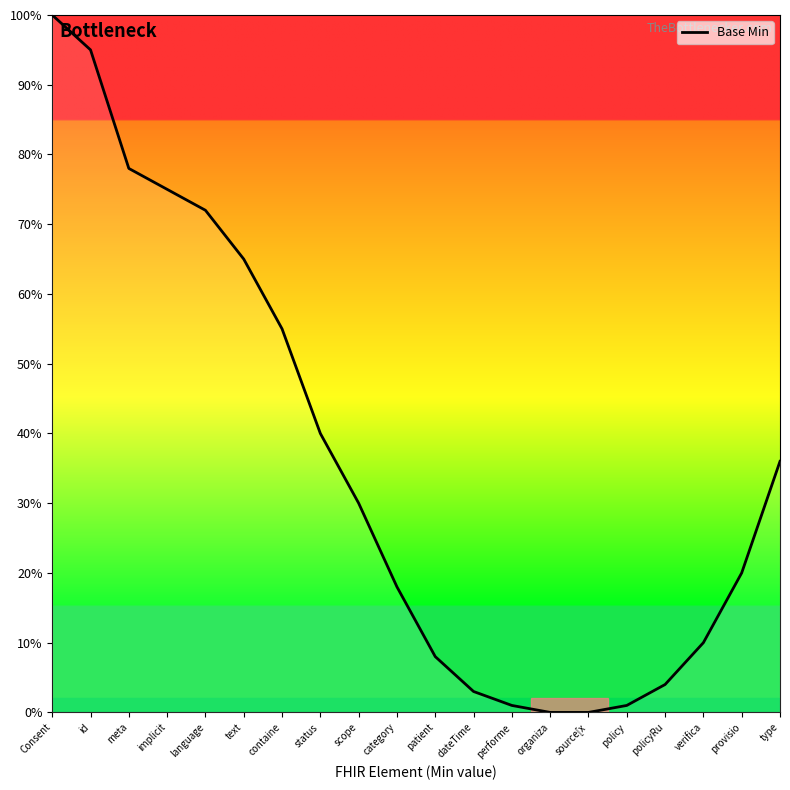

What is the greatest value displayed?

100